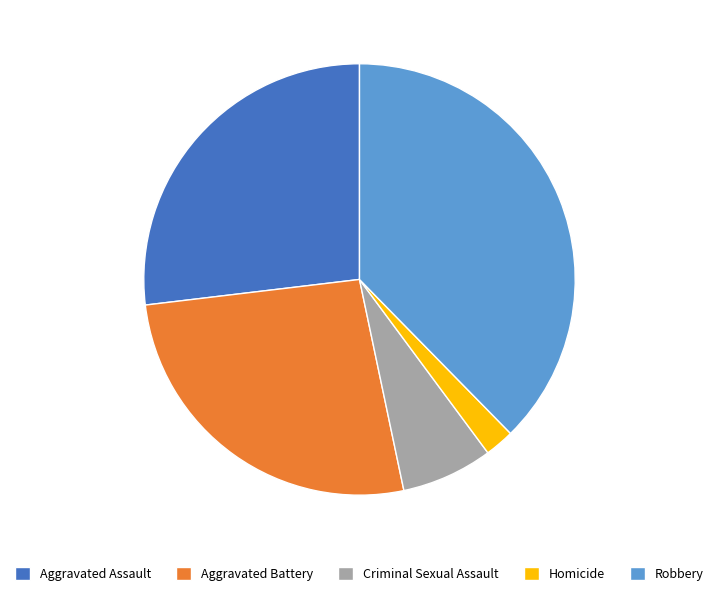

Which has a higher value, Homicide or Aggravated Assault?

Aggravated Assault